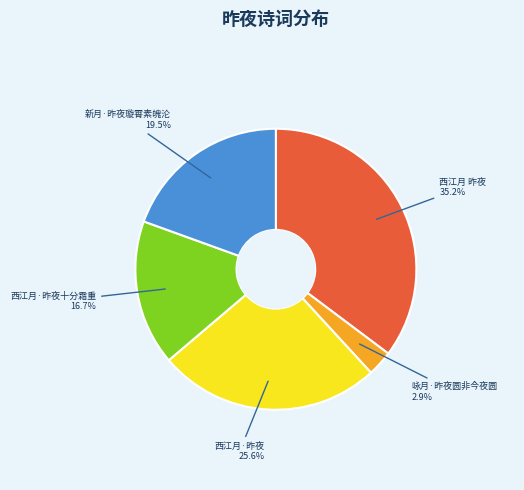

Between 西江月·昨夜 and 西江月 昨夜, which is larger?

西江月 昨夜